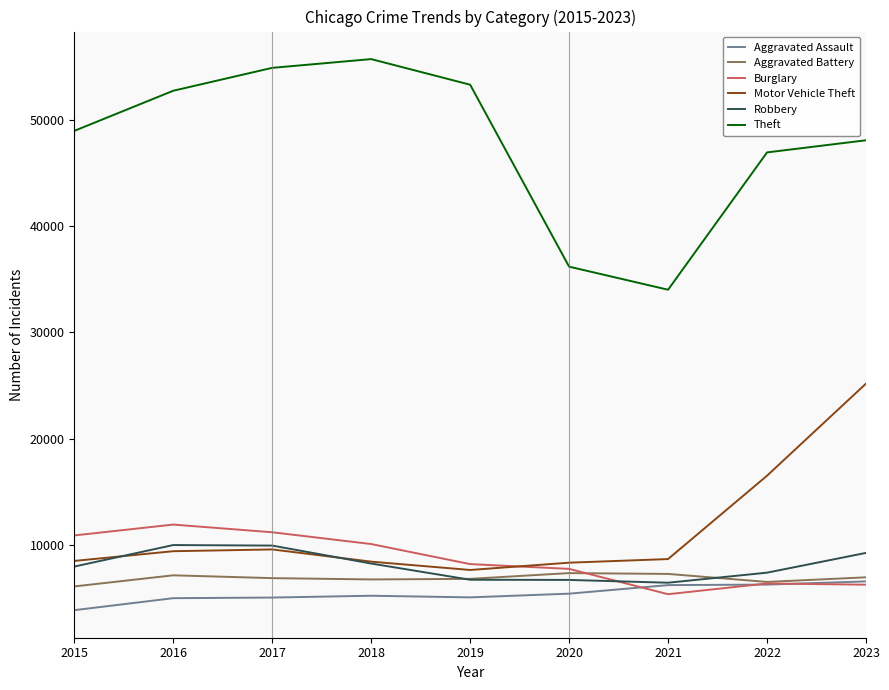

Read the Theft value at 2022, to the nearest 100.

46900